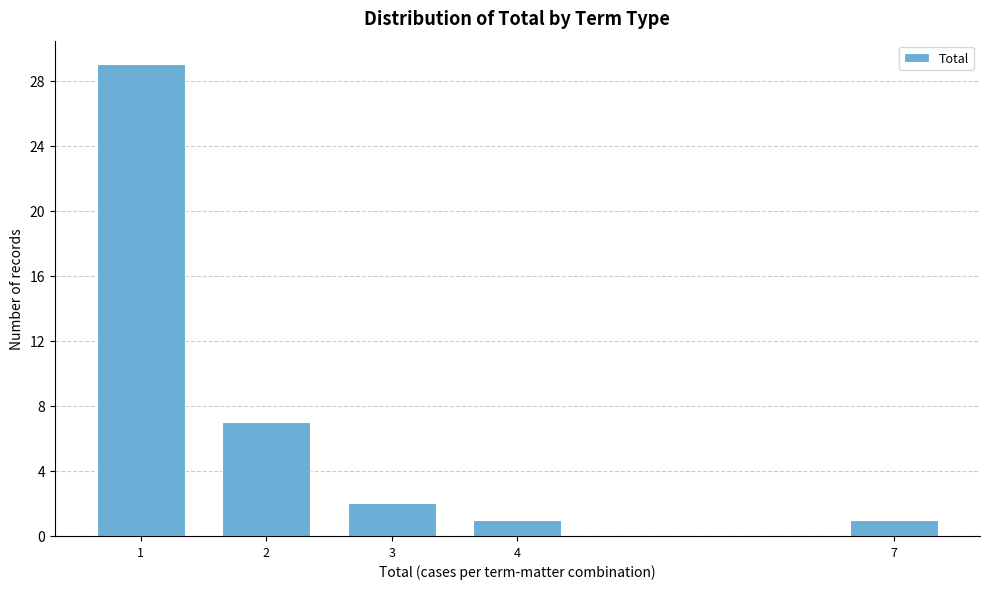

Reading left to right, extract all data points from this chart.

1=29	2=7	3=2	4=1	7=1